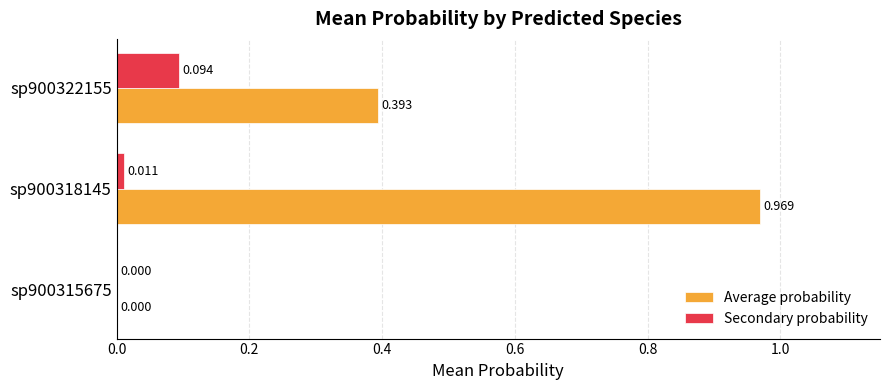

At which category is the sum across all series the highest?

sp900318145